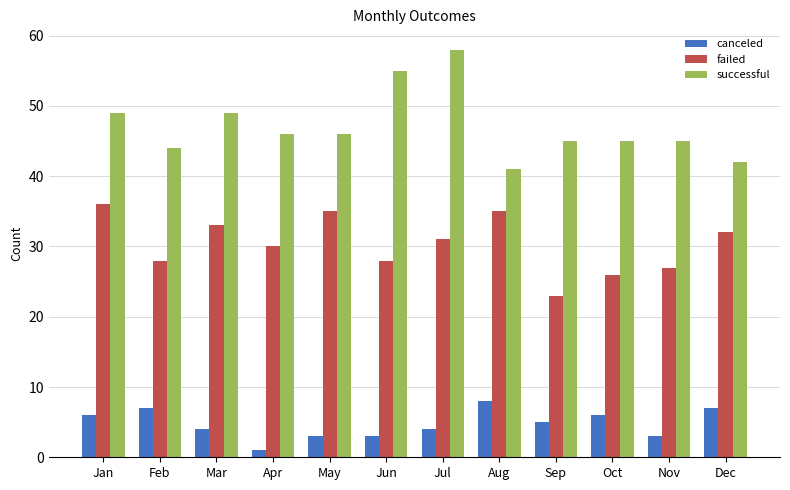

Reading left to right, what are all the values shown in this chart?

canceled: Jan=6	Feb=7	Mar=4	Apr=1	May=3	Jun=3	Jul=4	Aug=8	Sep=5	Oct=6	Nov=3	Dec=7
failed: Jan=36	Feb=28	Mar=33	Apr=30	May=35	Jun=28	Jul=31	Aug=35	Sep=23	Oct=26	Nov=27	Dec=32
successful: Jan=49	Feb=44	Mar=49	Apr=46	May=46	Jun=55	Jul=58	Aug=41	Sep=45	Oct=45	Nov=45	Dec=42